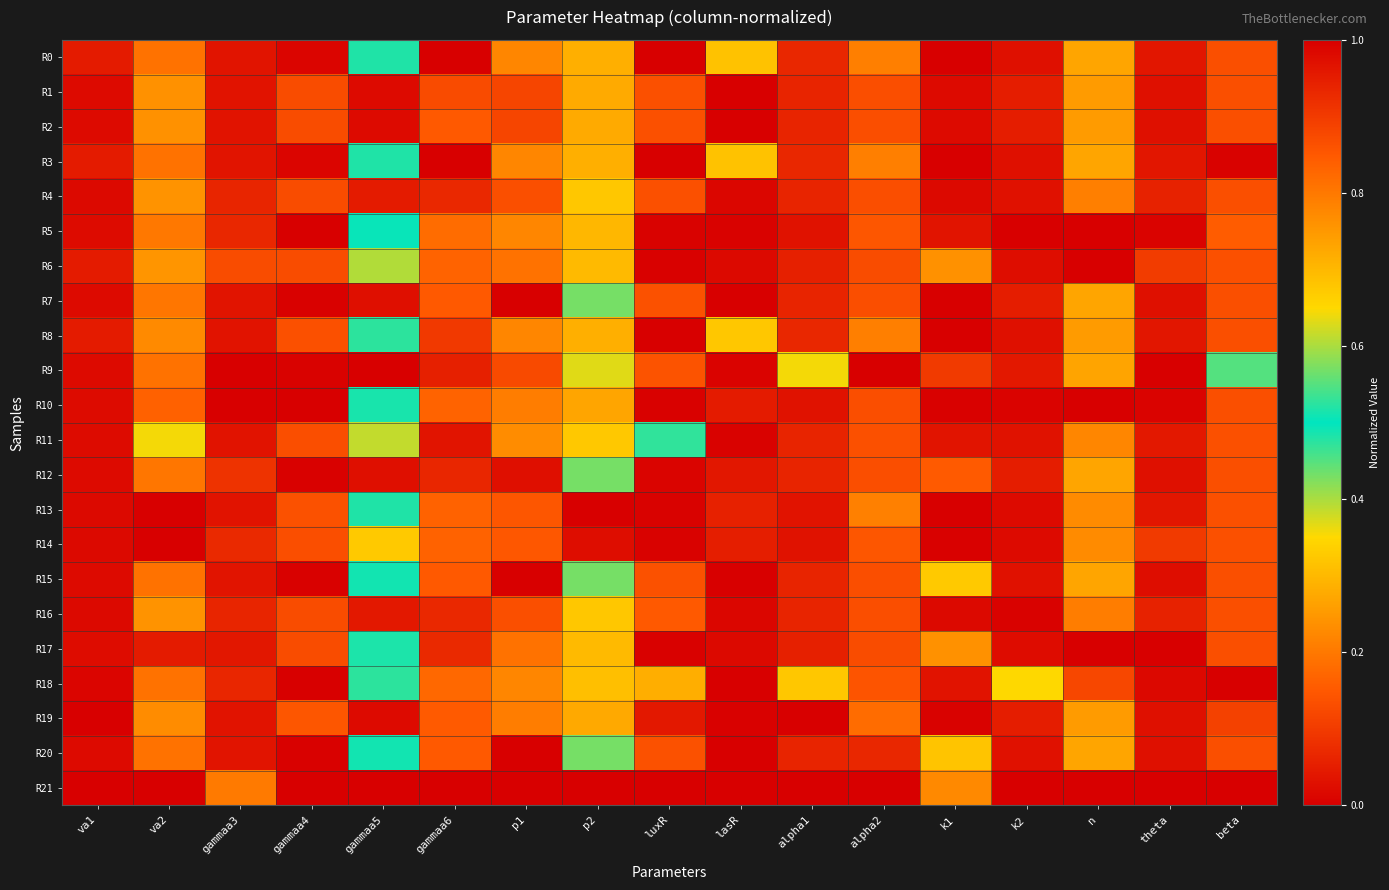

Which series changed the most between va1 and gammaa6?

R18